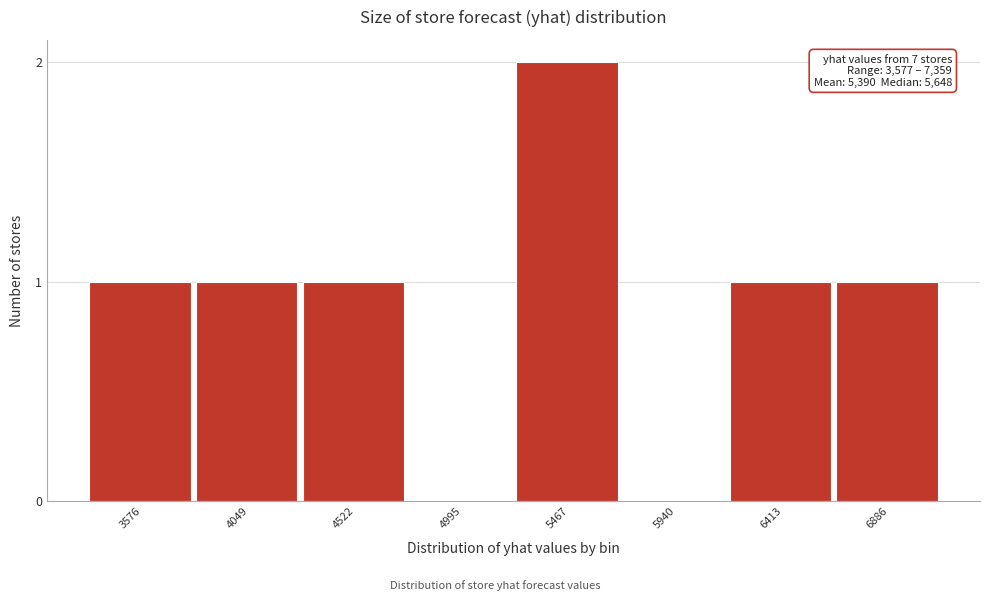

Reading left to right, list all the values displayed in this chart.

3576=1	4049=1	4522=1	4995=0	5467=2	5940=0	6413=1	6886=1